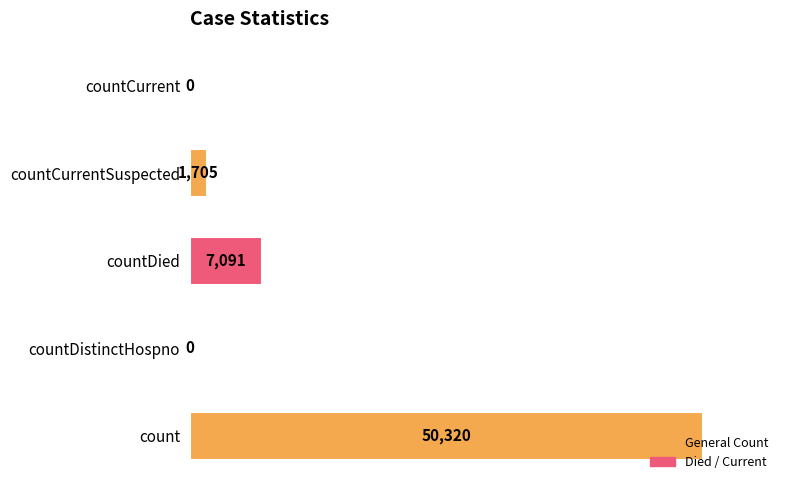

Between count and countDied, which is larger?

count